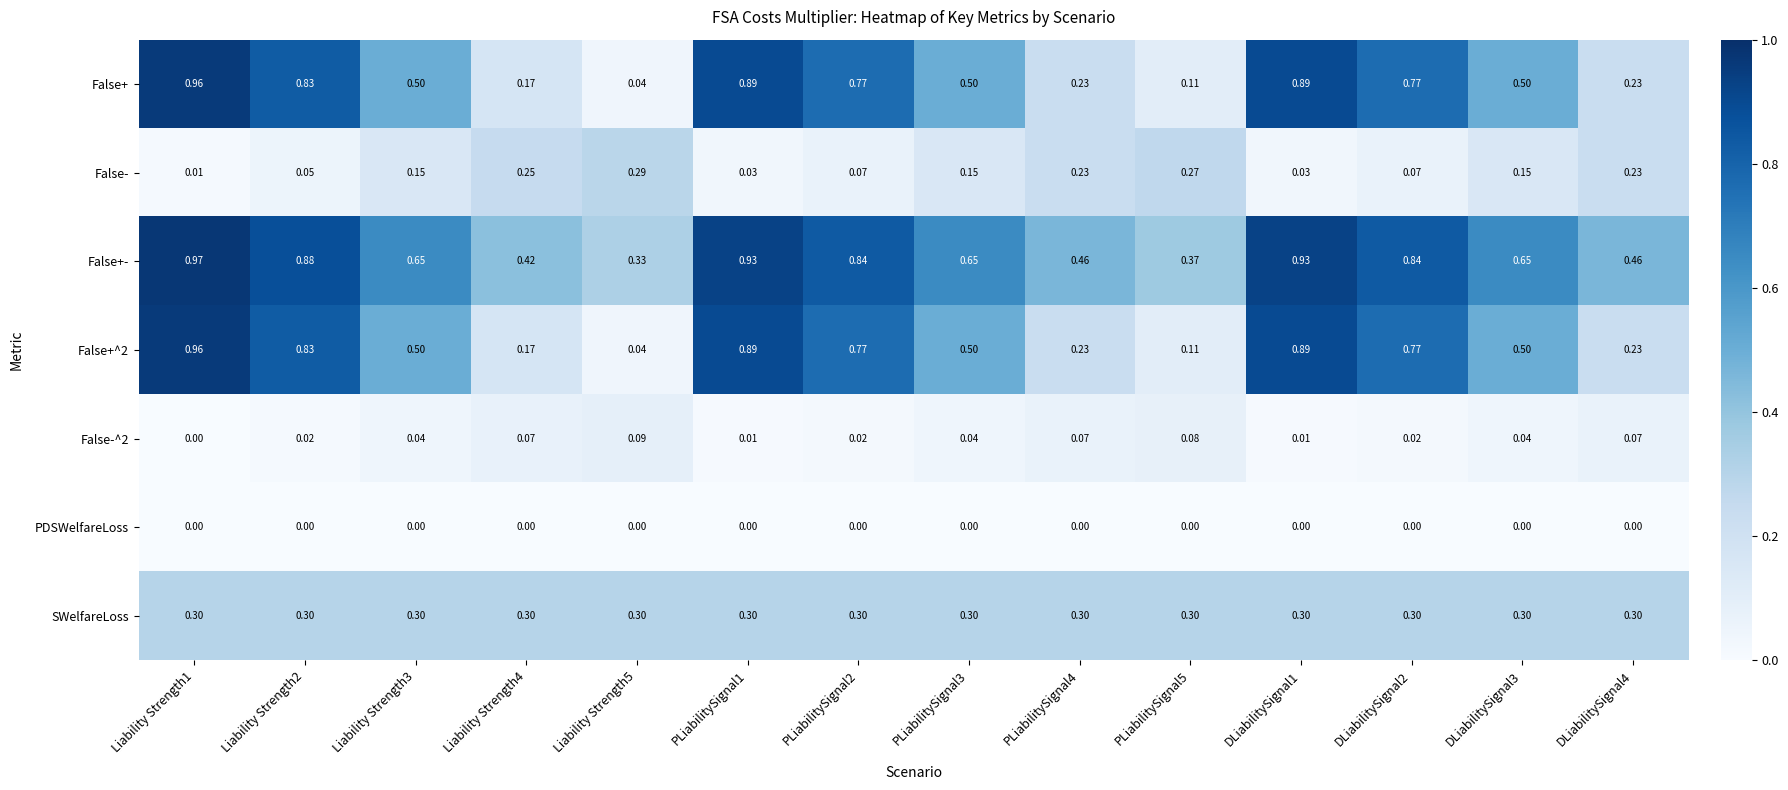

Which series has the largest total across all categories?

False+-